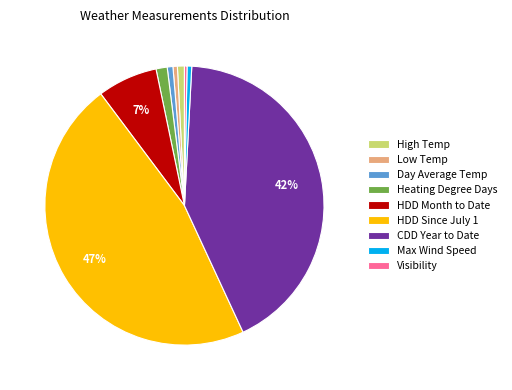

Does any single category account for the majority?

No